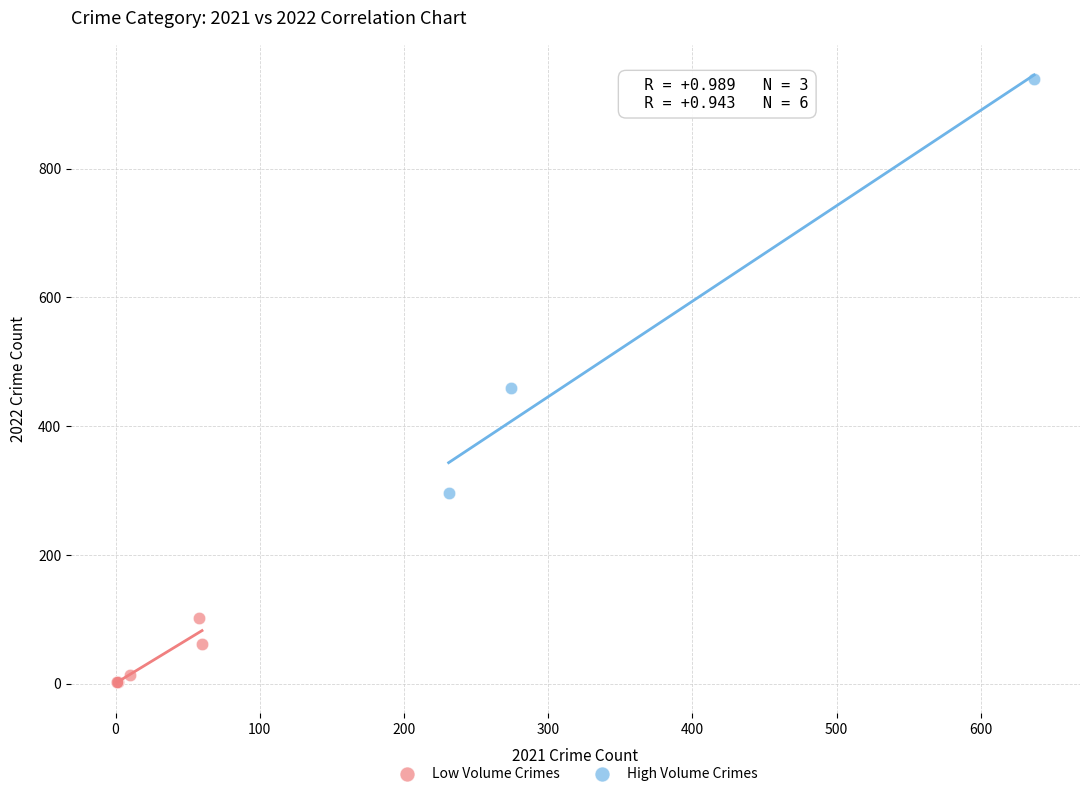

Which series reaches the minimum Y coordinate?

Low Volume Crimes